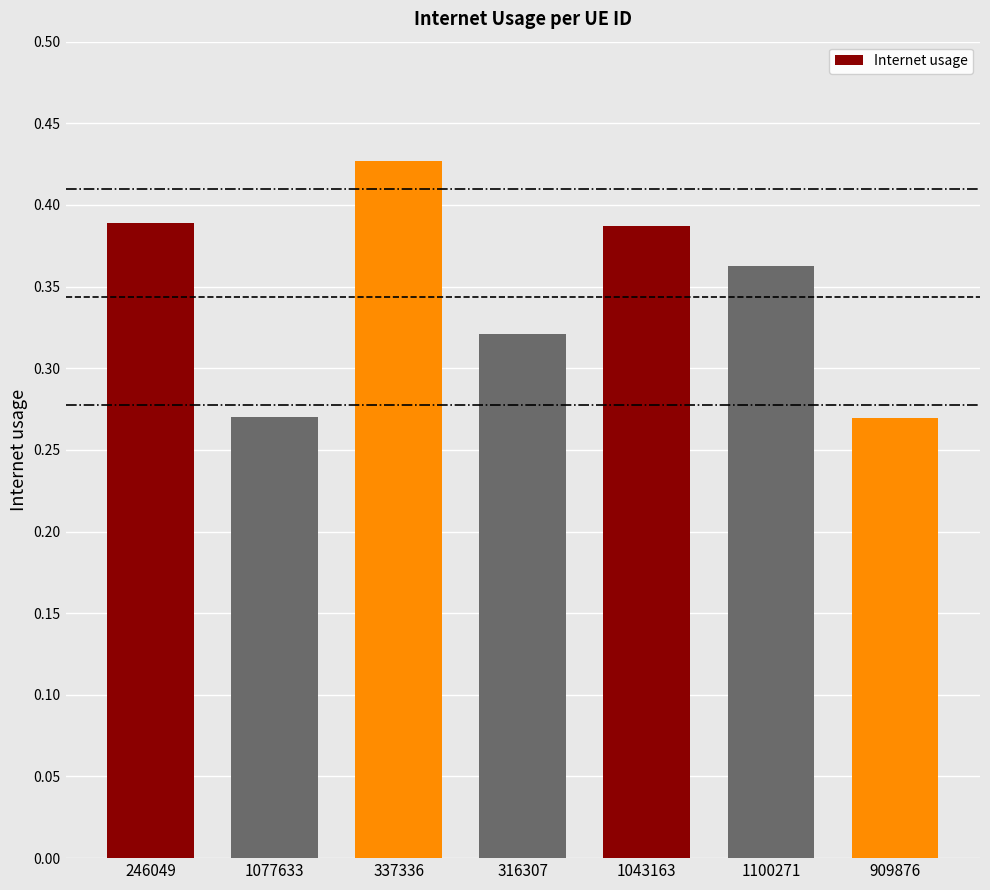

True or false: the data shows 0.4 at 1077633.

False